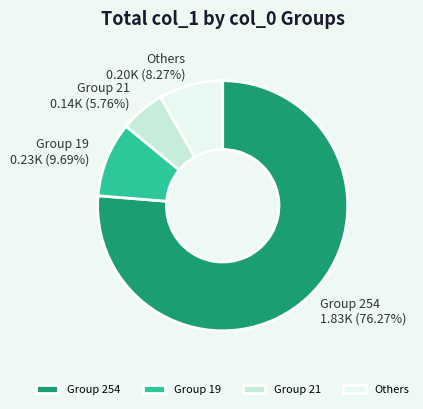

Which has a higher value, Group 19 0.23K (9.69%) or Group 21 0.14K (5.76%)?

Group 19 0.23K (9.69%)